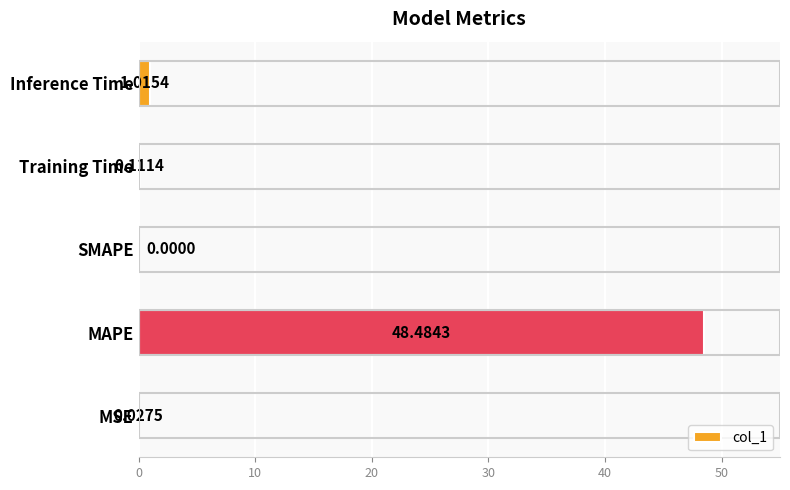

What is the sum of all values?

49.6